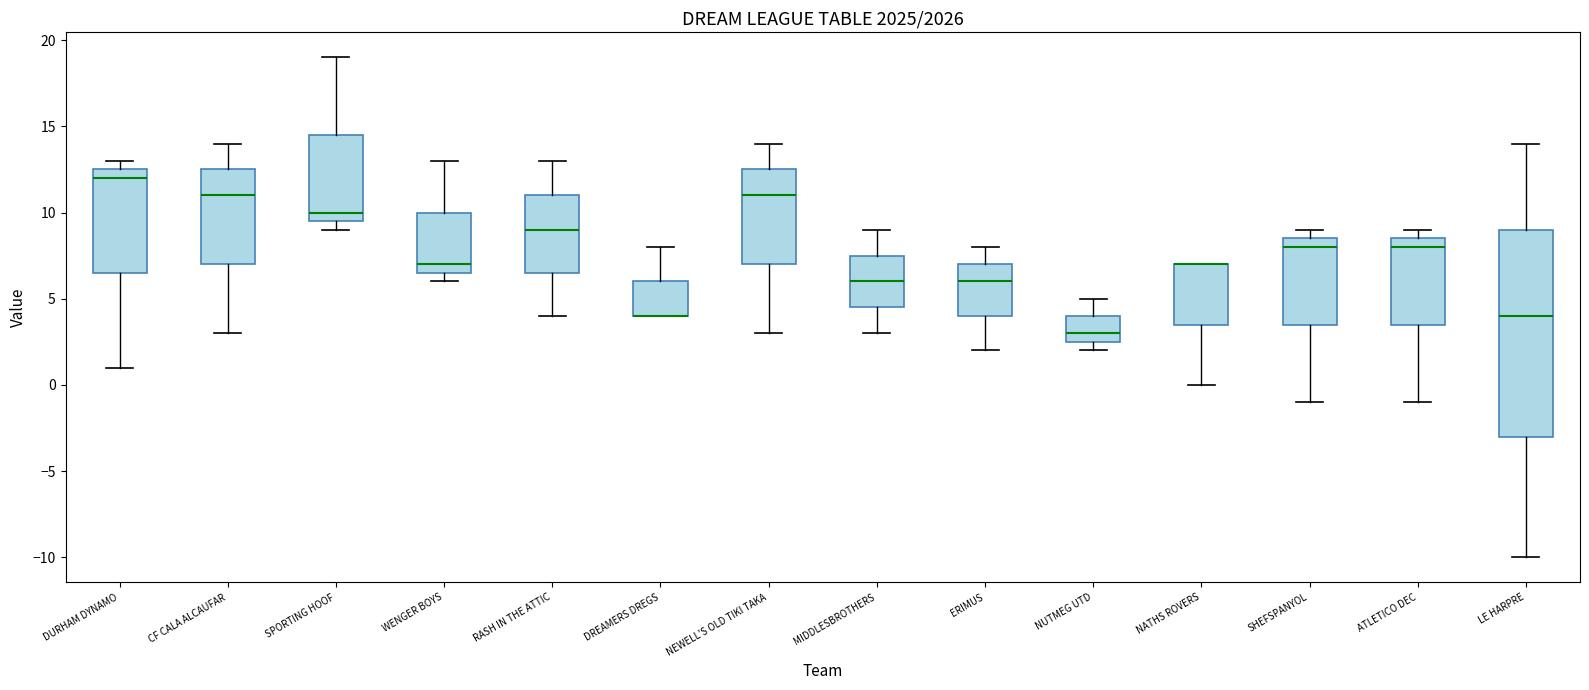

Where does the upper whisker of the box for WENGER BOYS end on the y-axis? The values are not printed on the chart, so give them approximately, as read against the axis.

13.0